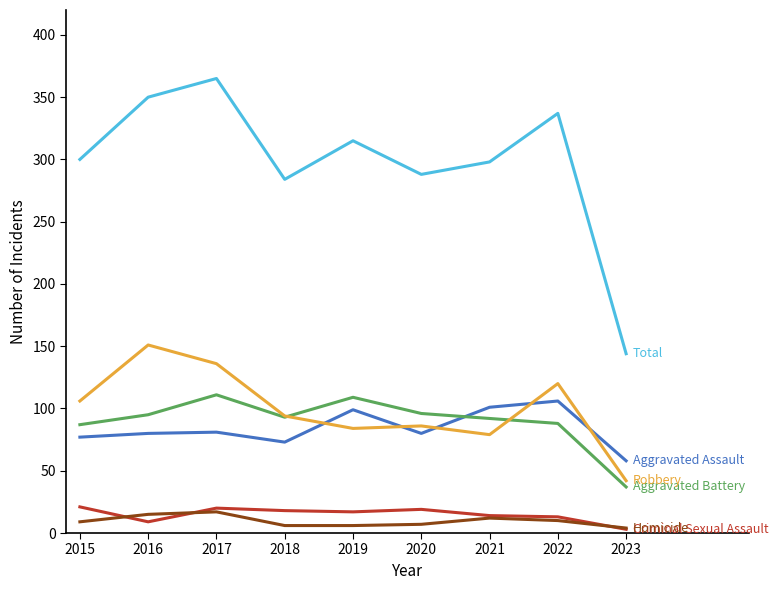

What is the maximum value shown in the chart?

365